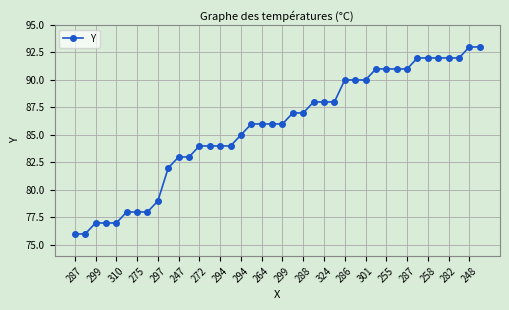

What is the difference between the second highest and minimum values?

17